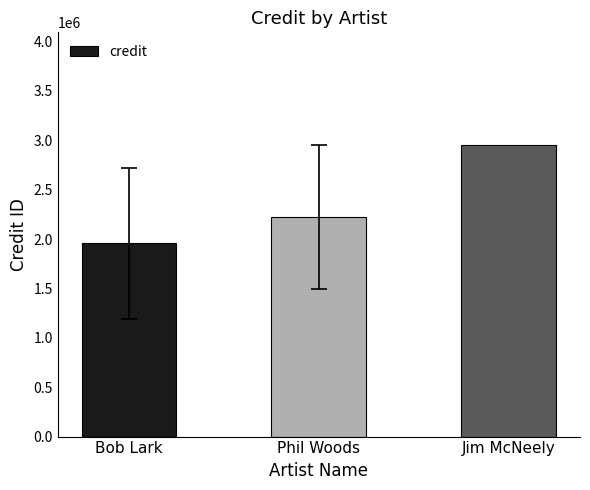

List the labels in order of value, smallest first.

Bob Lark, Phil Woods, Jim McNeely